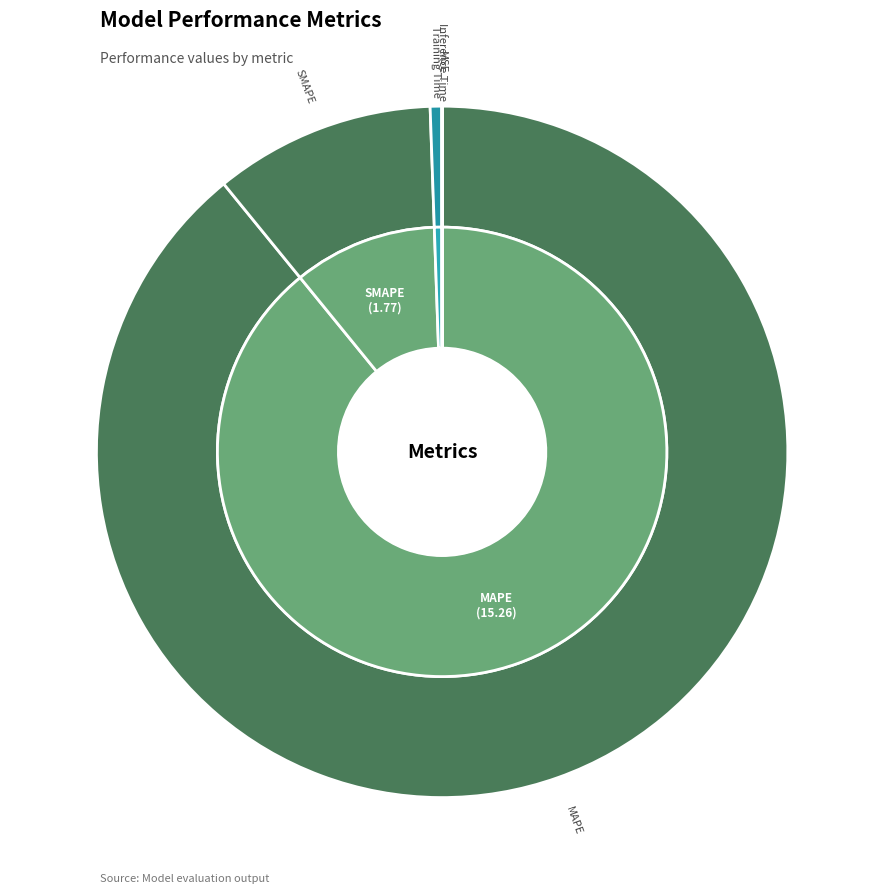

Does any single category account for the majority?

Yes